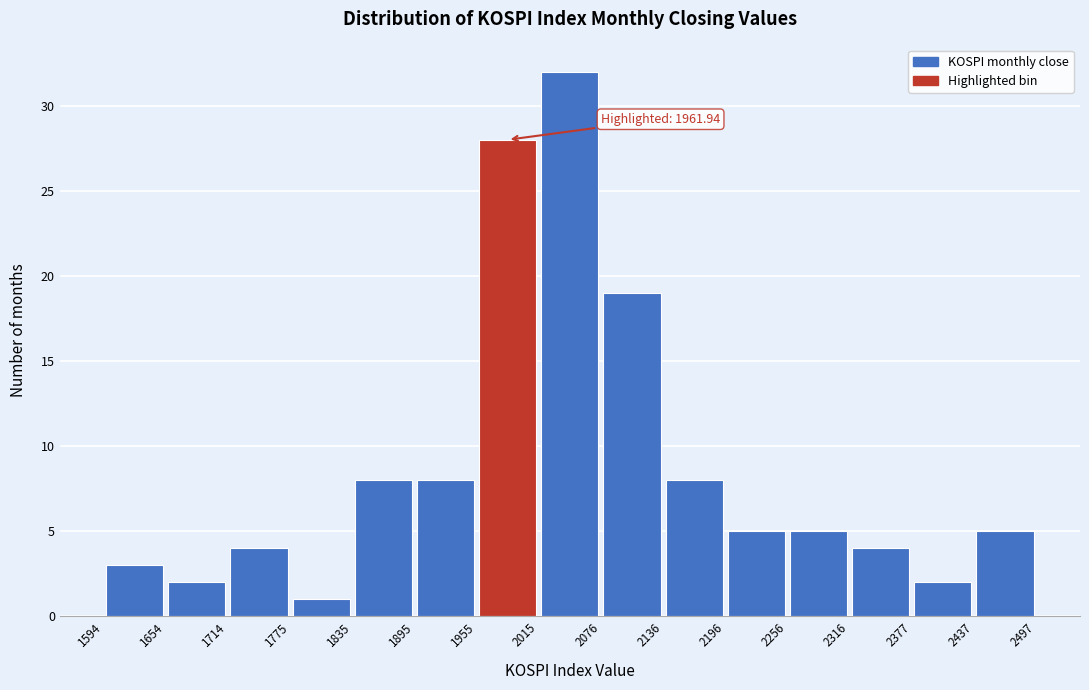

Over which range of the x-axis is the bar tallest?

2015 to 2076